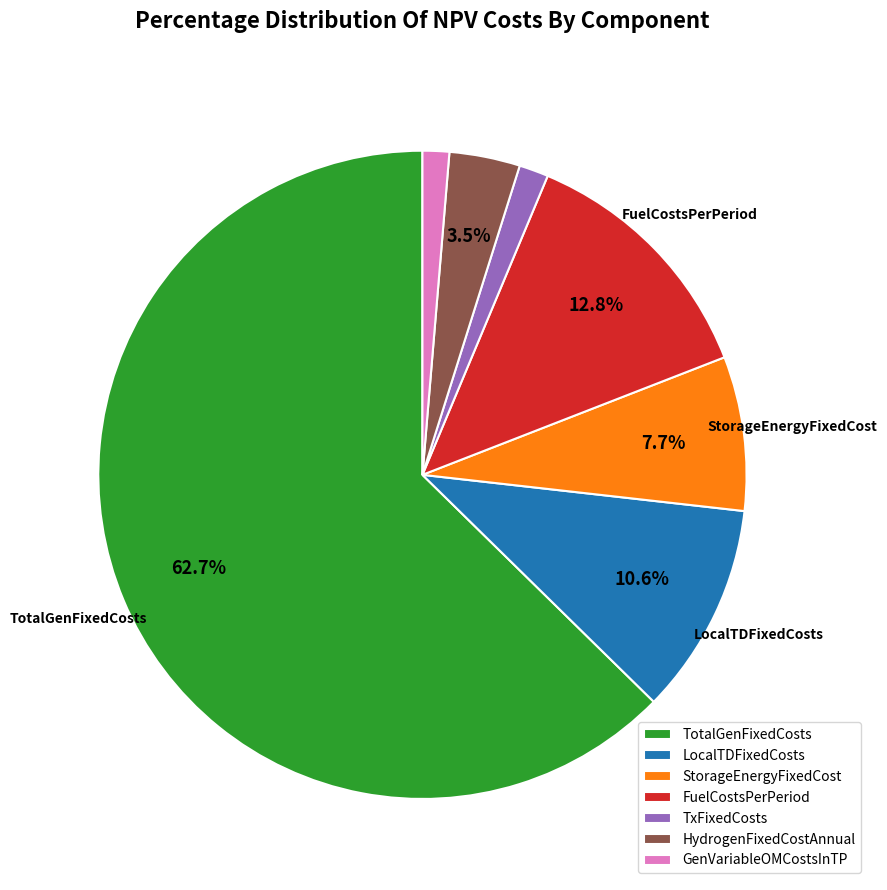

Which category has the biggest portion of the pie?

TotalGenFixedCosts